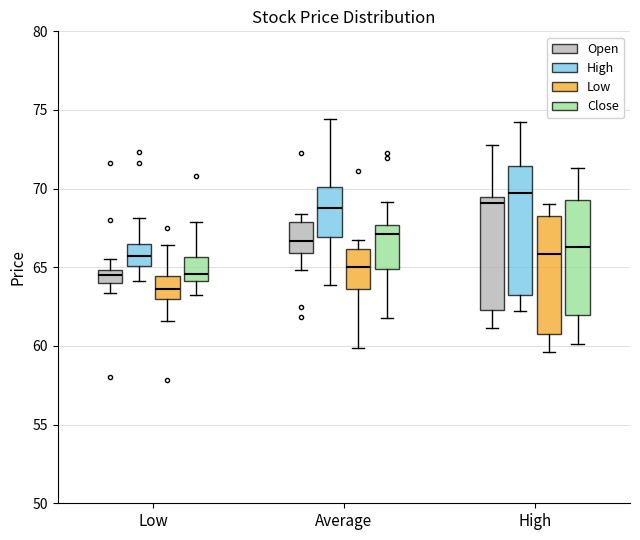

Where does the upper whisker of the box for Low (Low) end on the y-axis? The values are not printed on the chart, so give them approximately, as read against the axis.

66.5